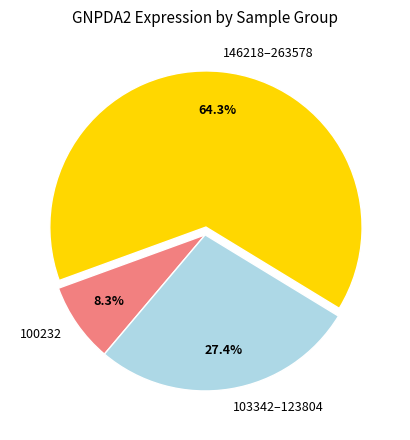

What is the smallest slice in the pie chart?

100232